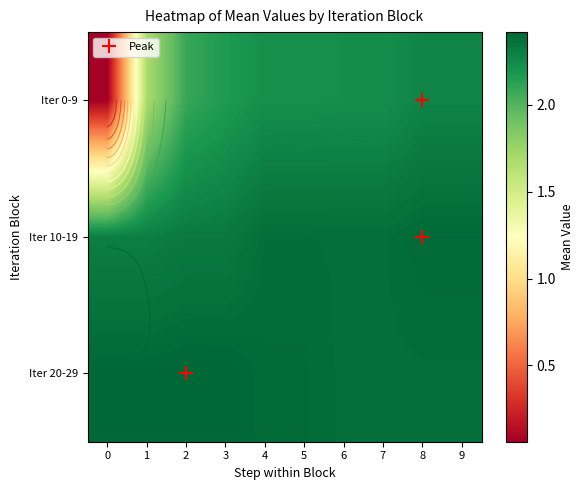

At which category is the sum across all series the highest?

8